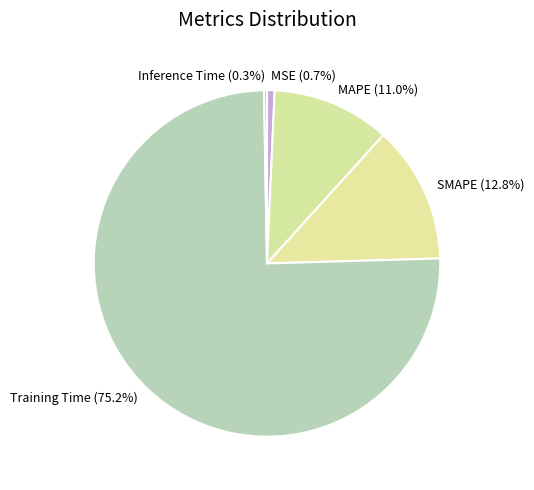

Between SMAPE (12.8%) and MAPE (11.0%), which is larger?

SMAPE (12.8%)